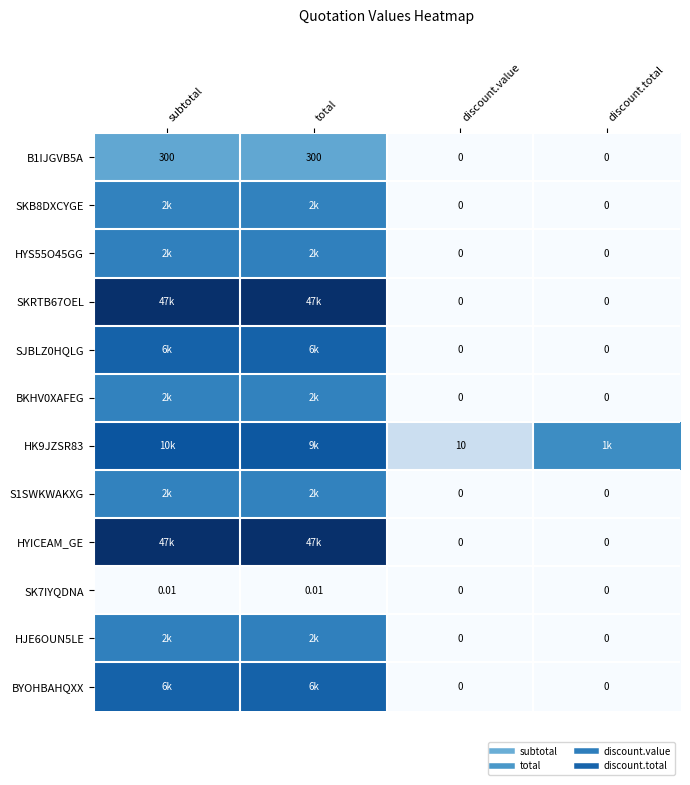

How many data points in SKB8DXCYGE are above 7?

2